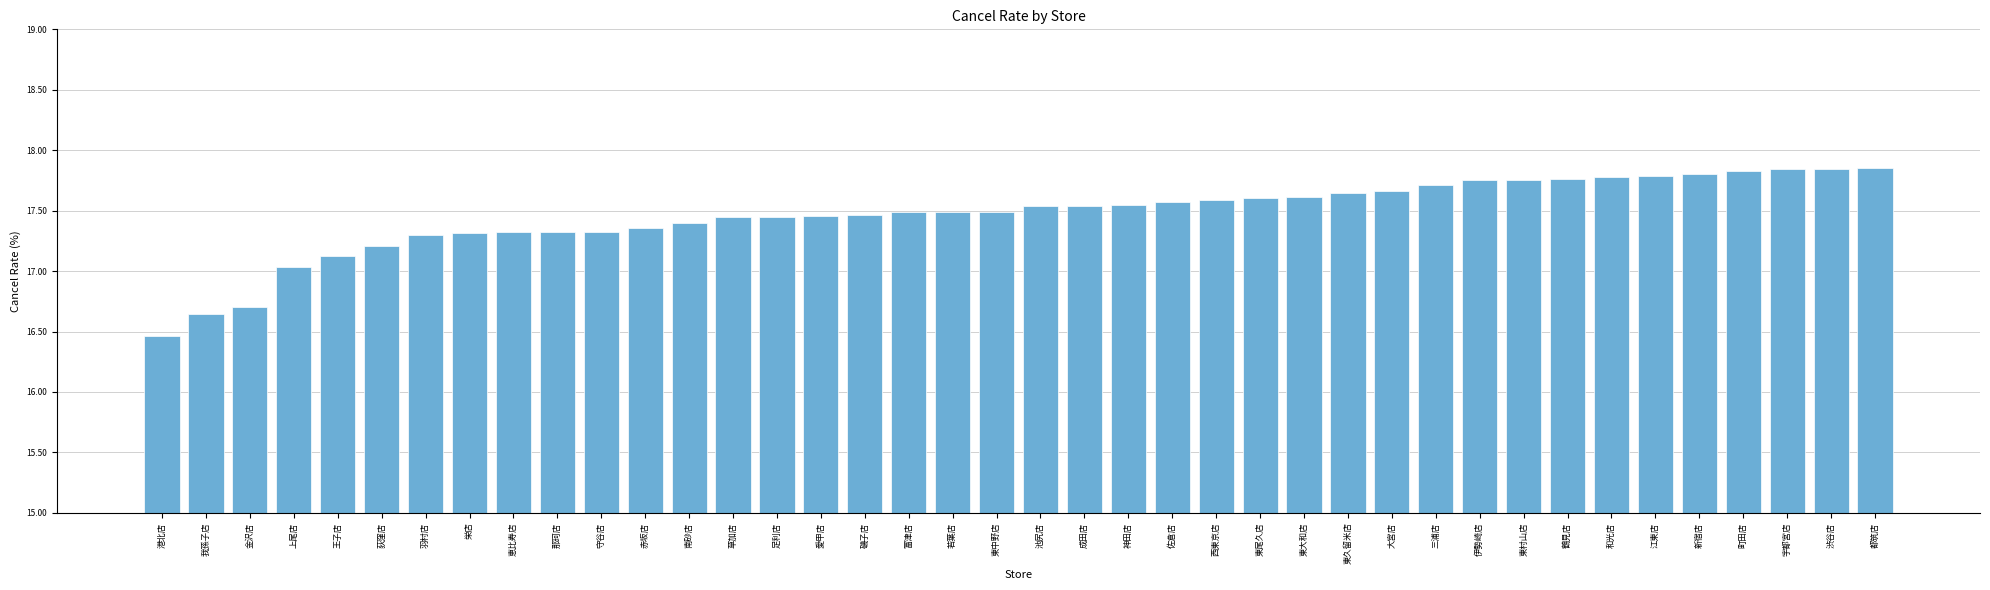

Read the value at 那珂店.

17.3